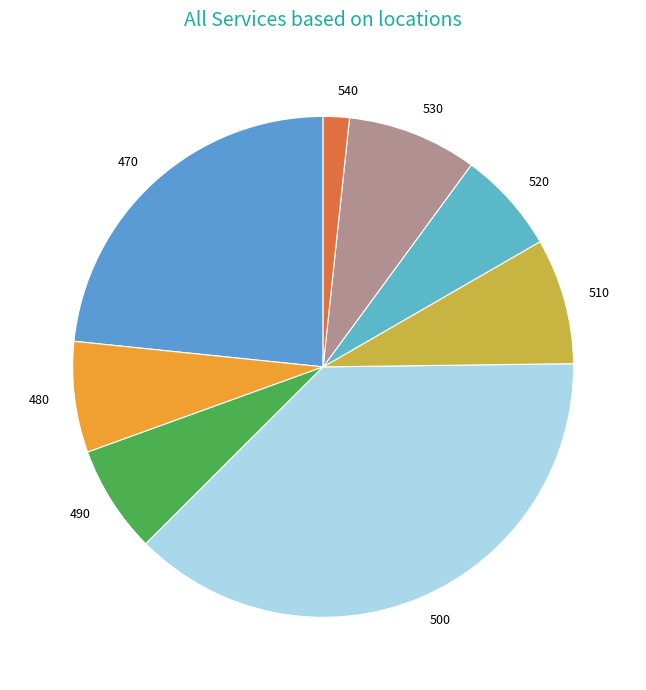

Combined, do 510 and 470 account for over 50%?

No